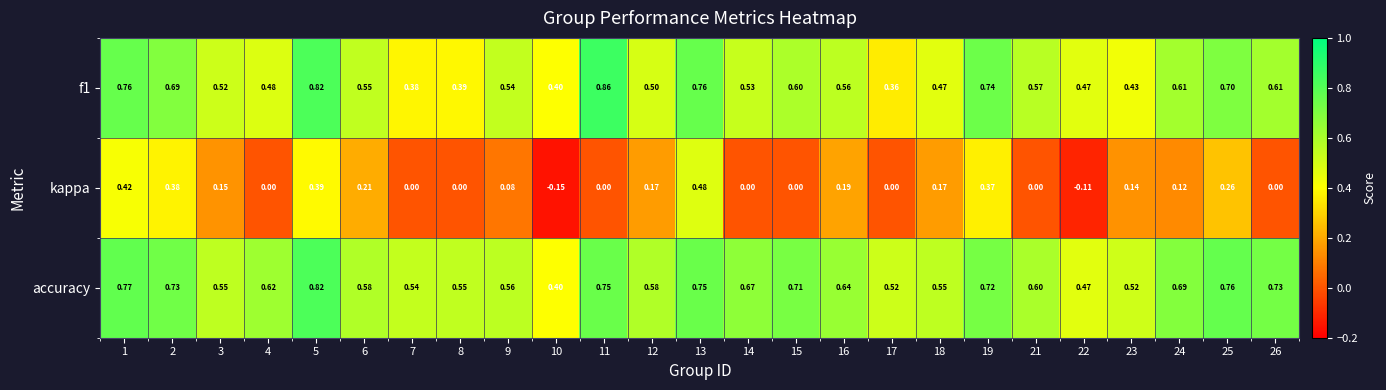

Is the value of f1 at 10 greater than the value of kappa at 6?

Yes